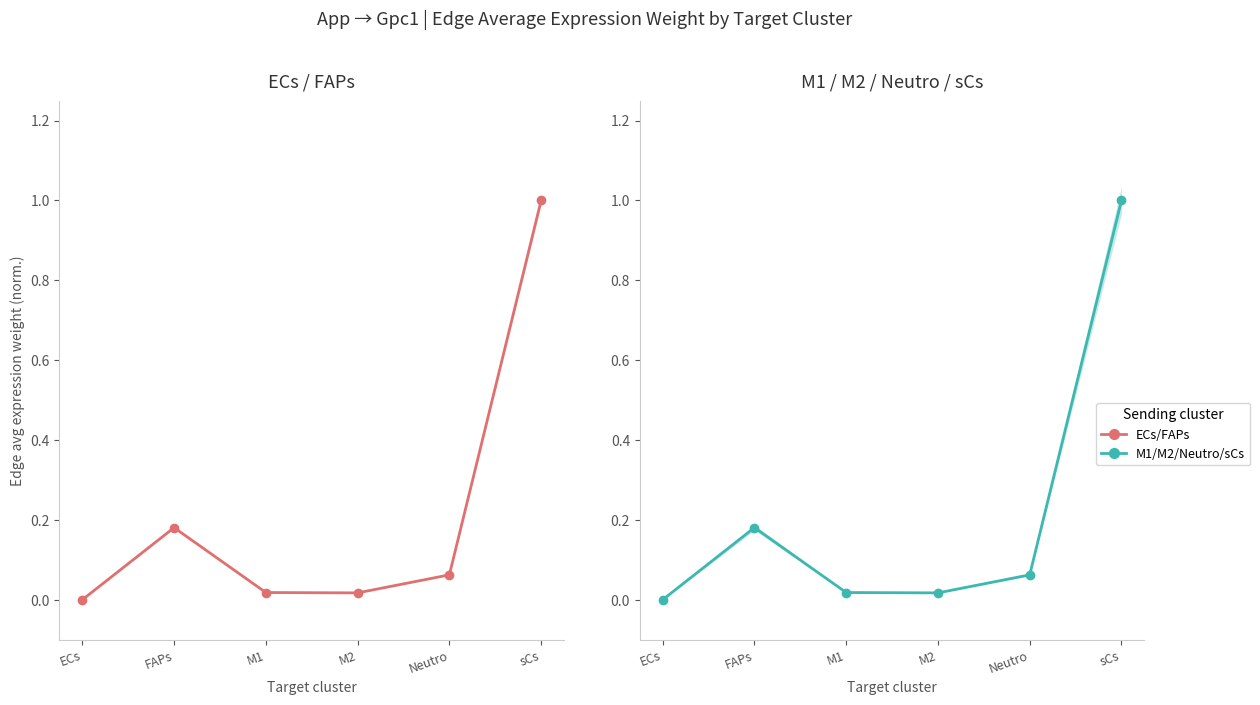

How many lines are shown in the chart?

2